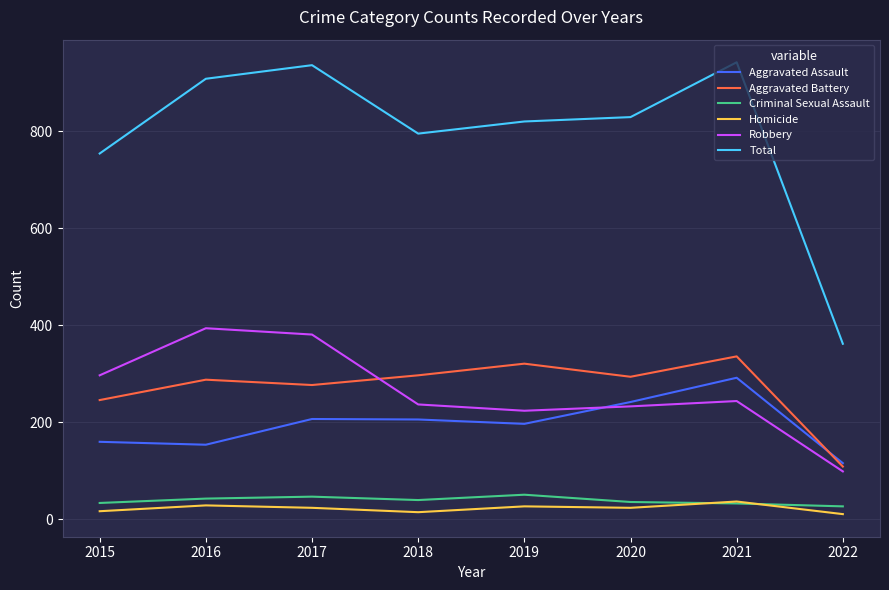

What is the minimum value for Total?

362